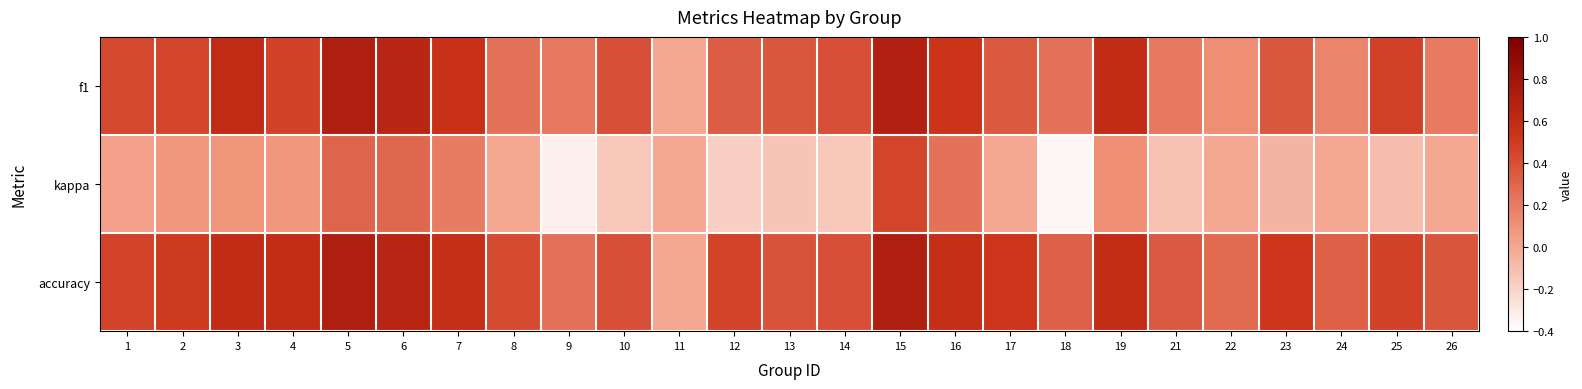

What is the difference between the highest and lowest values at 6?

0.4